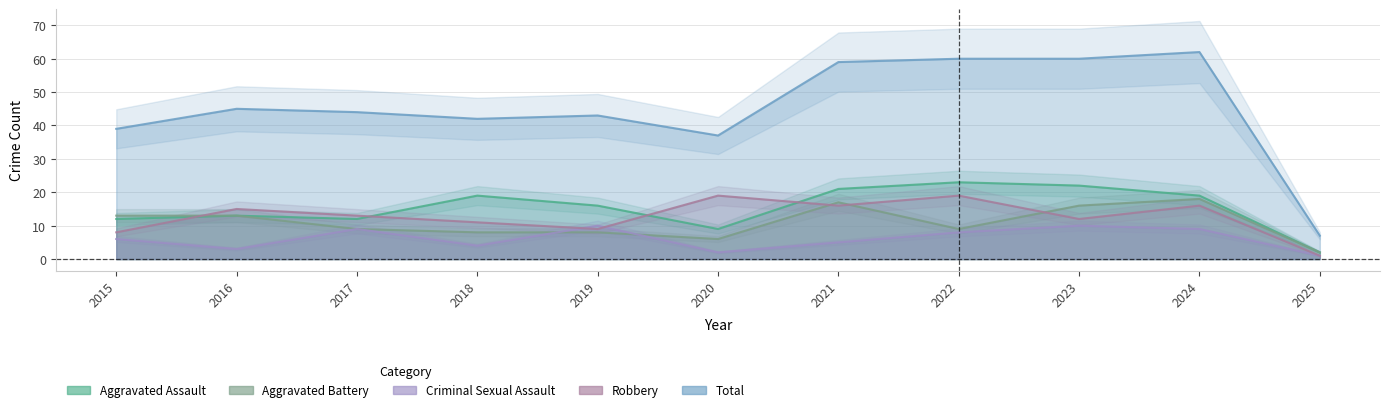

What are all the series names shown in the legend?

Aggravated Assault, Aggravated Battery, Criminal Sexual Assault, Robbery, Total